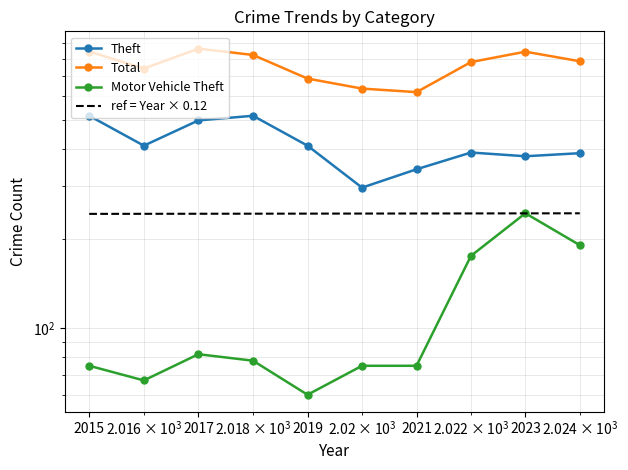

Which category has the lowest value in the ref = Year × 0.12 series?

2015